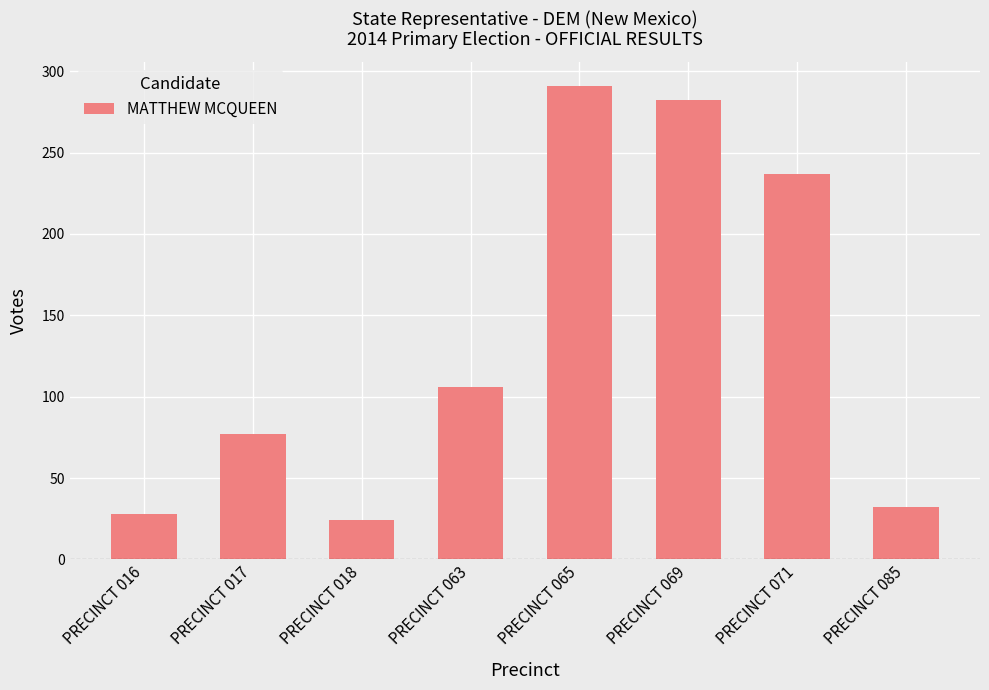

What is the approximate value at PRECINCT 071, to the nearest 10?

240